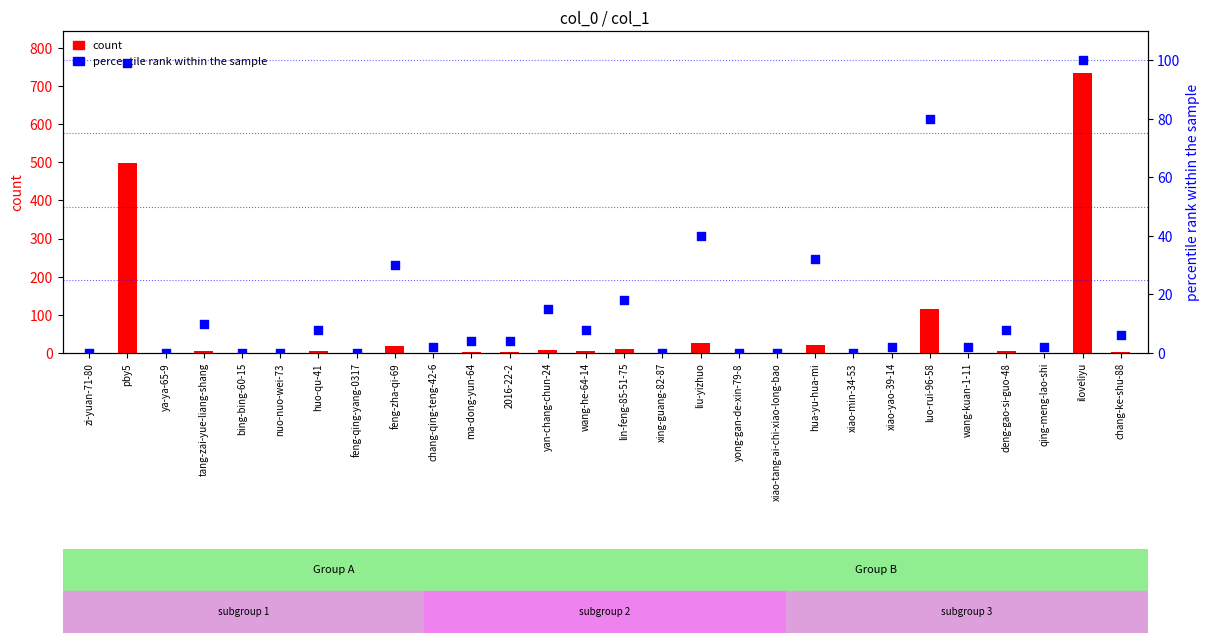

Which series has the largest total across all categories?

count